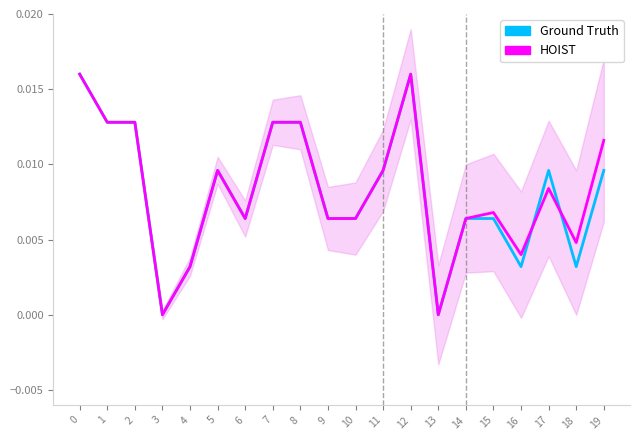

What are all the series names shown in the legend?

Ground Truth, HOIST